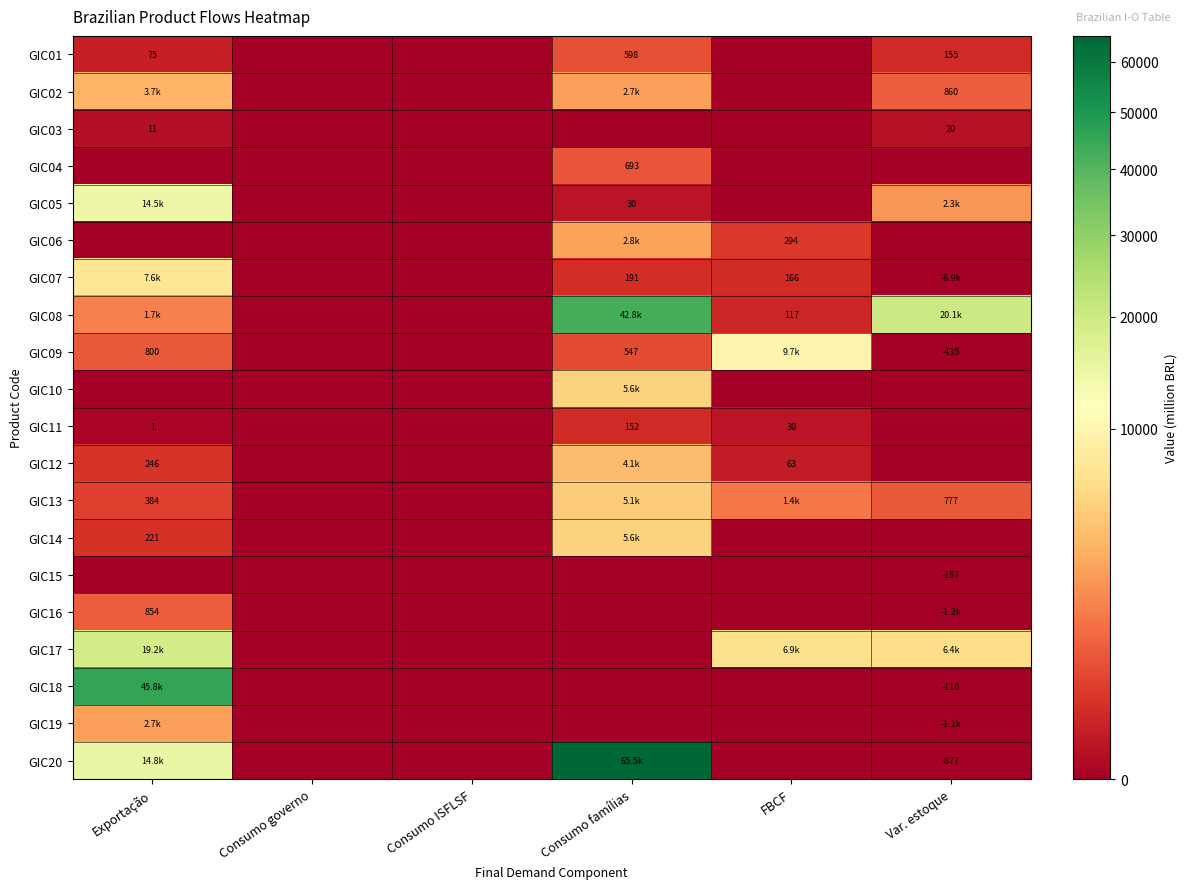

Where does the GIC02 series first go above 860?

Exportação